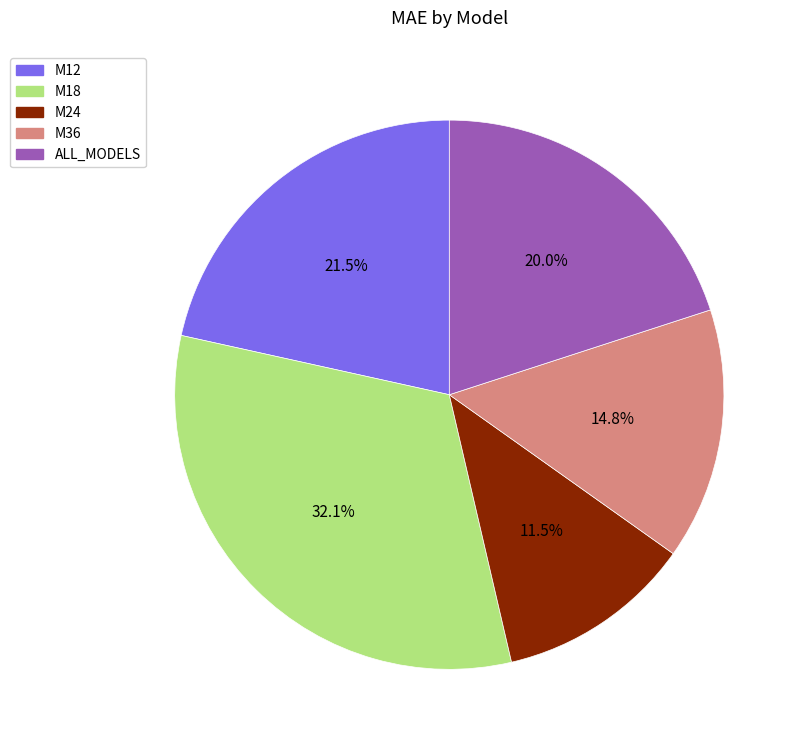

Which category has the smallest portion of the pie?

M24